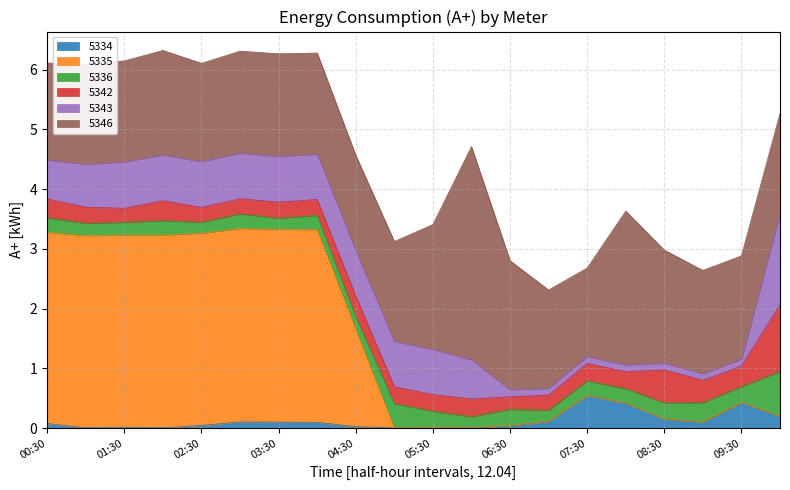

In 5342, how many points are higher than both neighbors (excluding endpoints)?

6